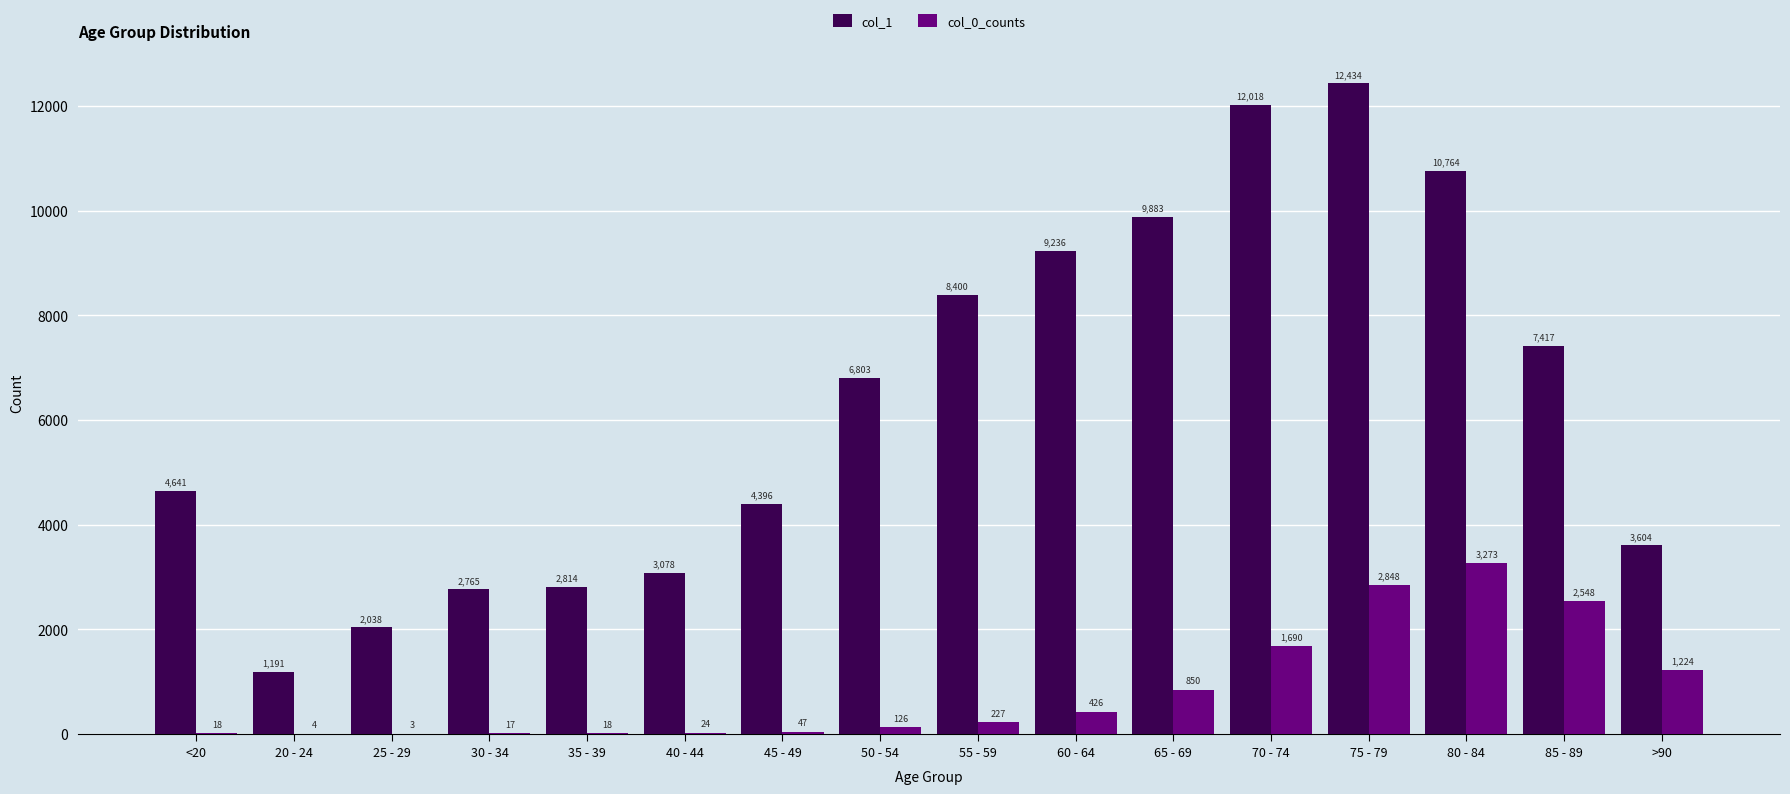

True or false: col_0_counts has a value of 274 at >90.

False